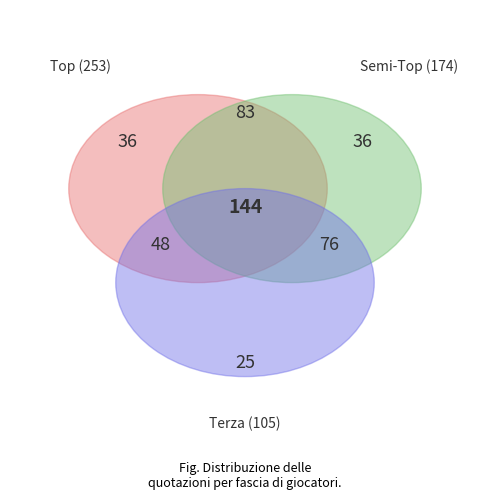

True or false: Quarta accounts for 15% of the total.

False